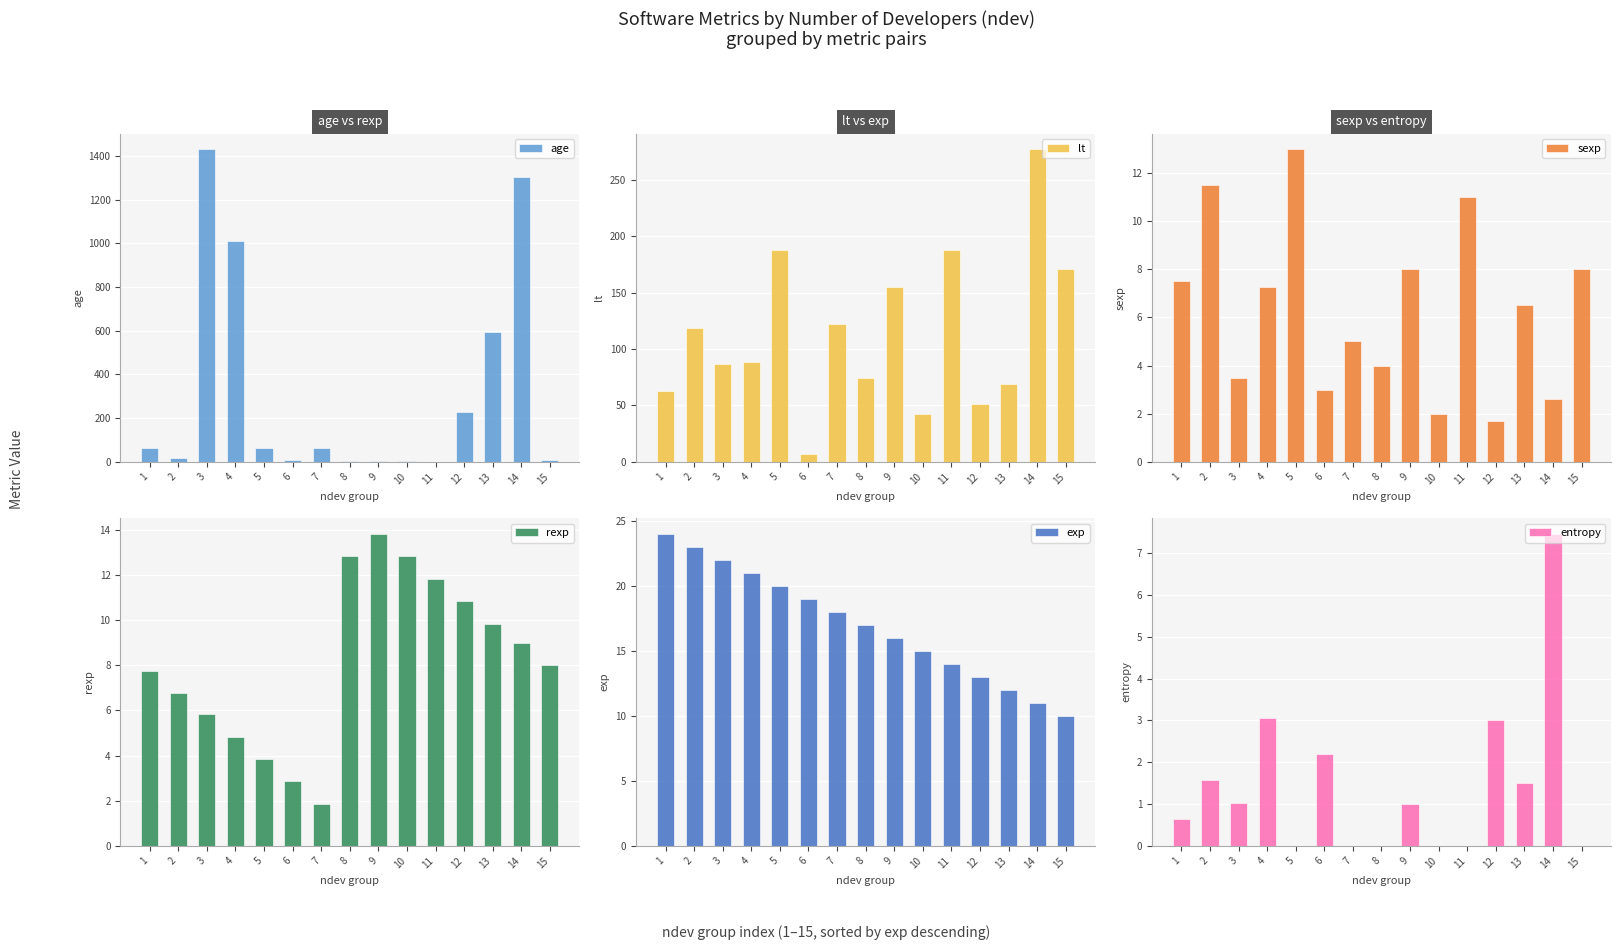

Where is lt nearest to the value 141?

9